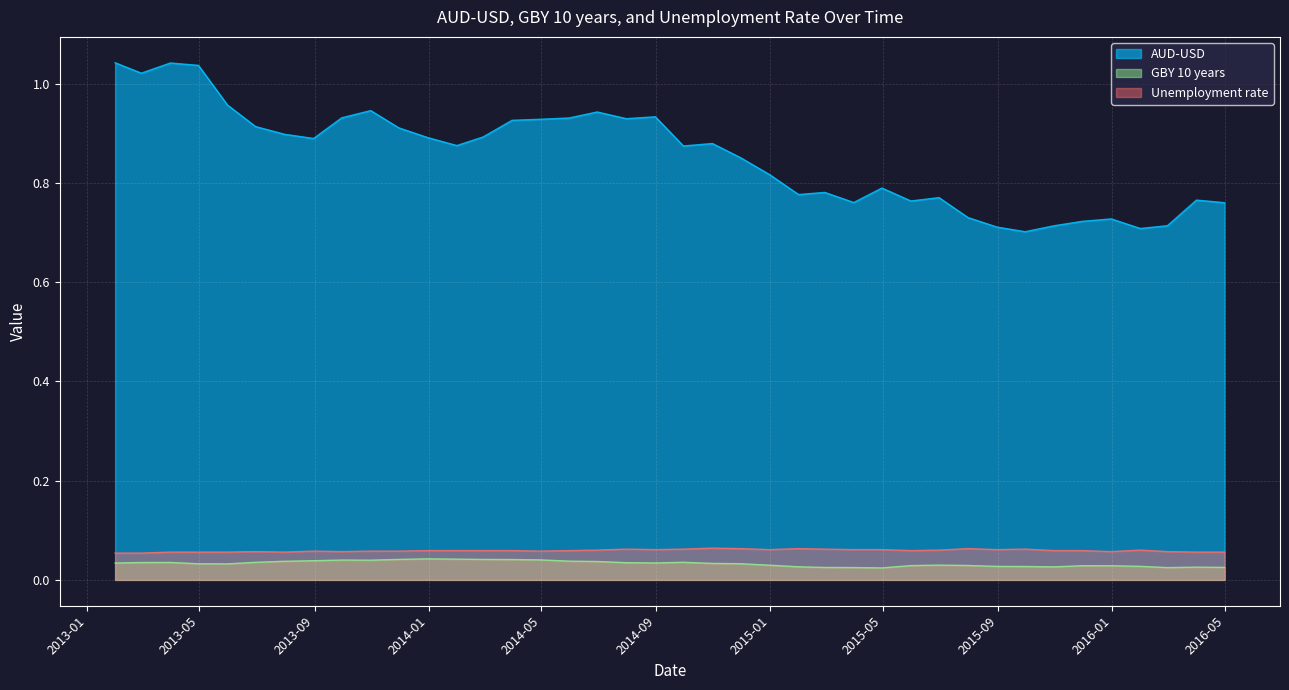

Which series changed the most between 2015-09-30 and 2015-12-31?

AUD-USD